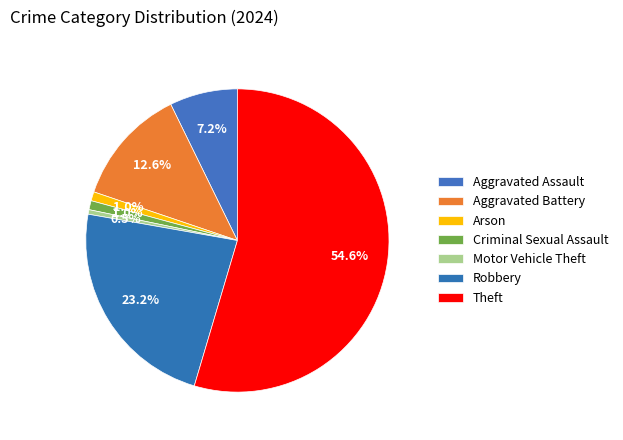

To the nearest percent, what is the combined percentage of Aggravated Battery and Robbery?

36%